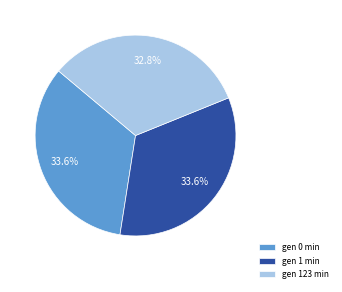

How many slices are in this pie chart?

3